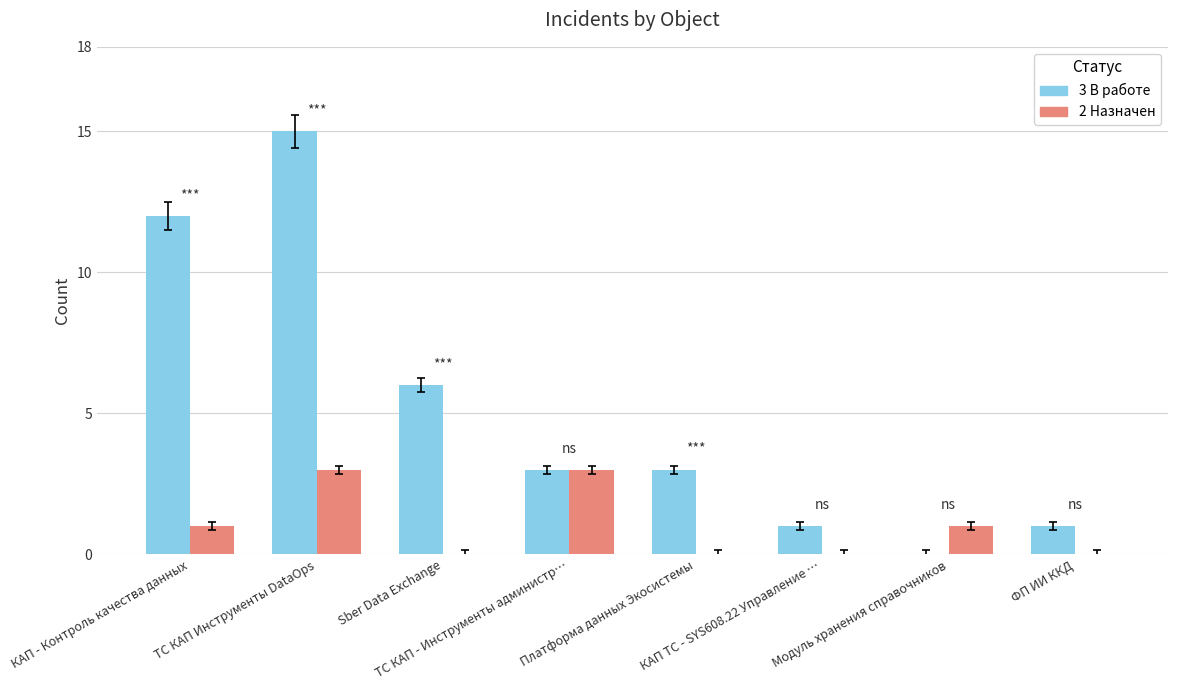

What is the greatest value displayed?

15